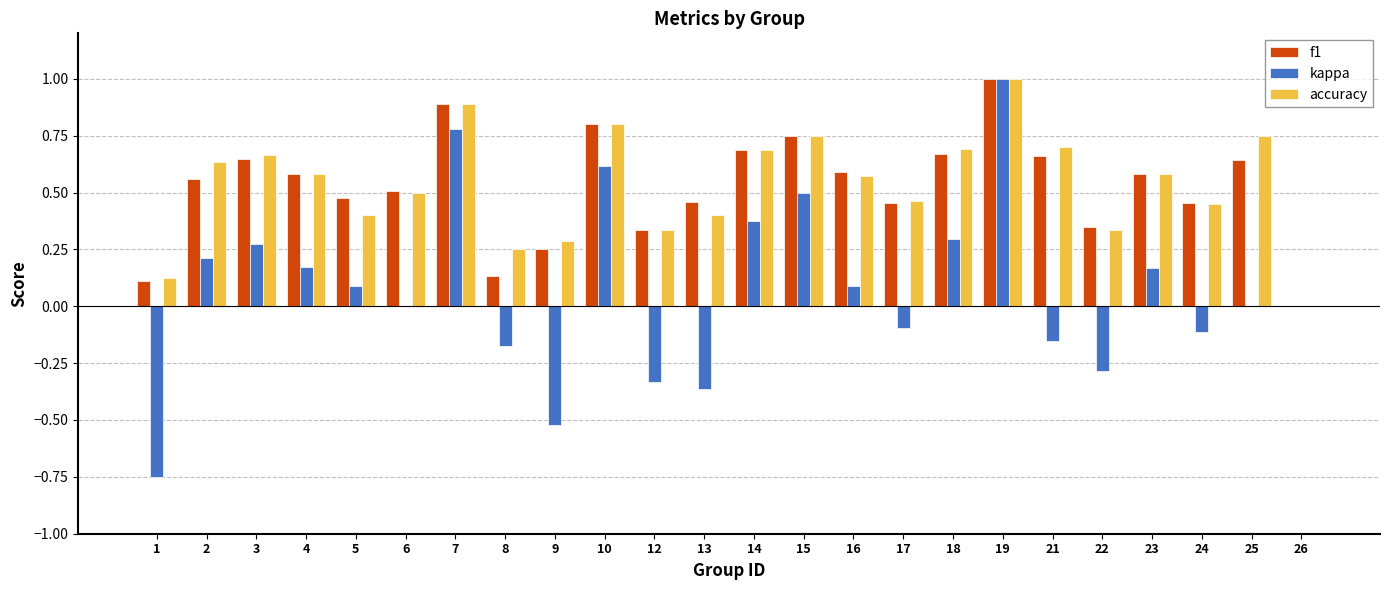

Are the bars horizontal?

No